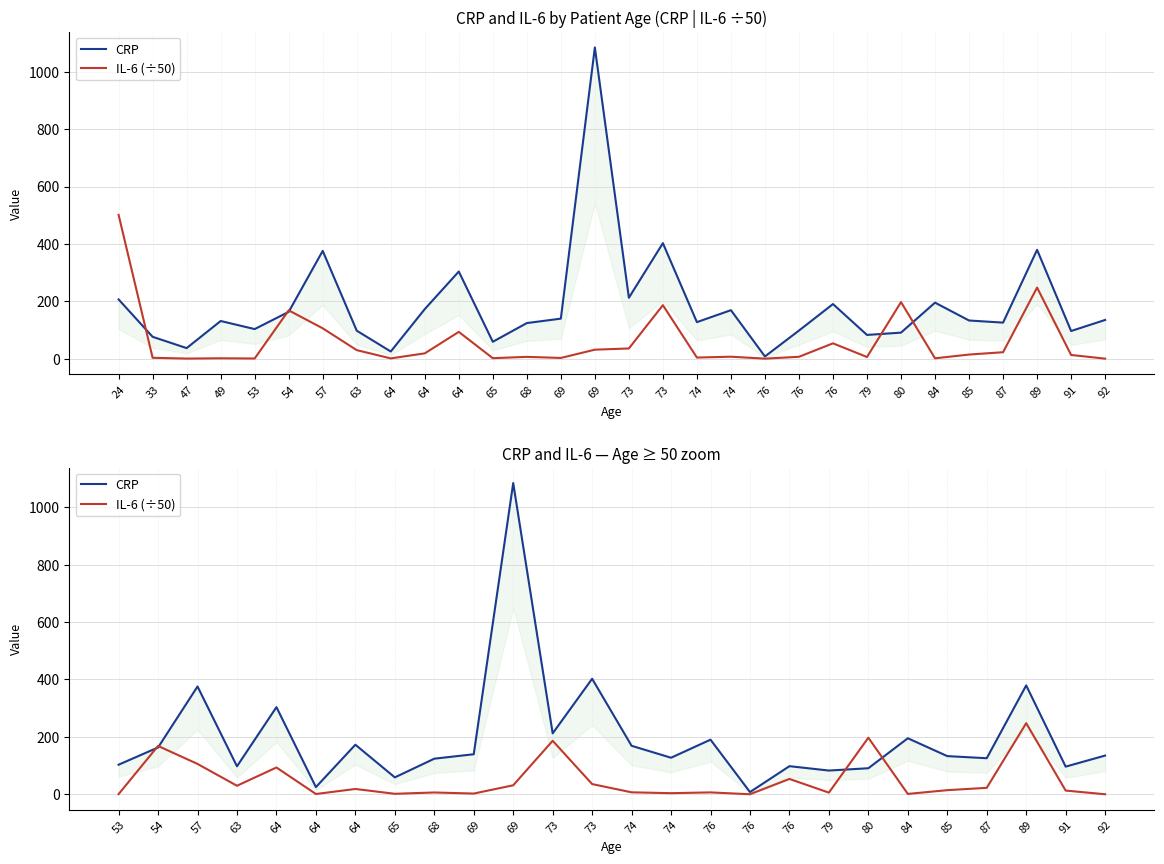

True or false: CRP and IL-6 (÷50) intersect in this chart.

True